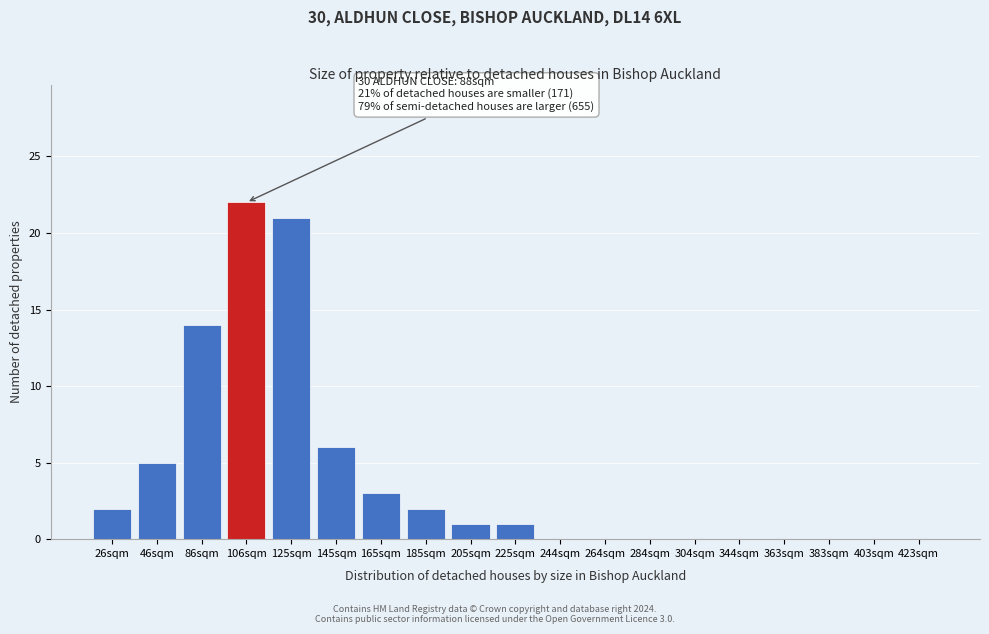

Reading right to left, extract all data points from this chart.

423sqm=0	403sqm=0	383sqm=0	363sqm=0	344sqm=0	304sqm=0	284sqm=0	264sqm=0	244sqm=0	225sqm=1	205sqm=1	185sqm=2	165sqm=3	145sqm=6	125sqm=21	106sqm=22	86sqm=14	46sqm=5	26sqm=2